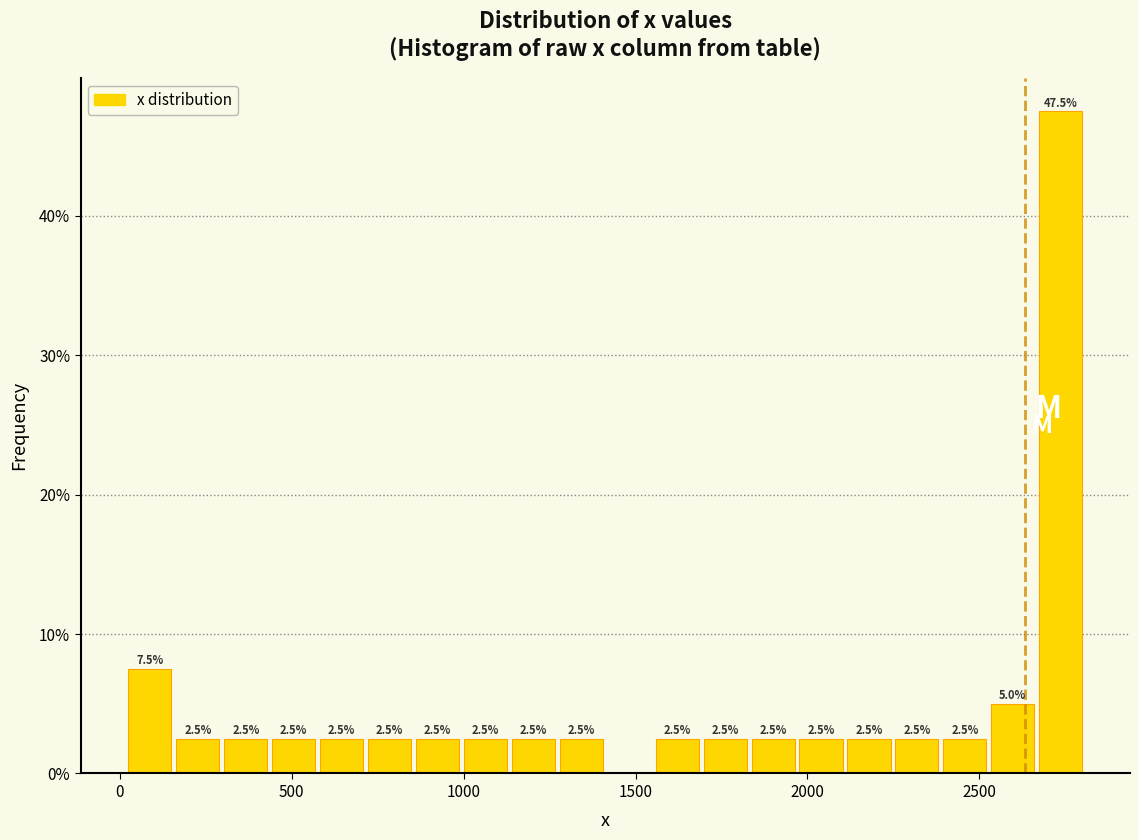

Around what value on the x-axis is the tallest bar? Give the approximate position of its centre, as read against the axis.

2750